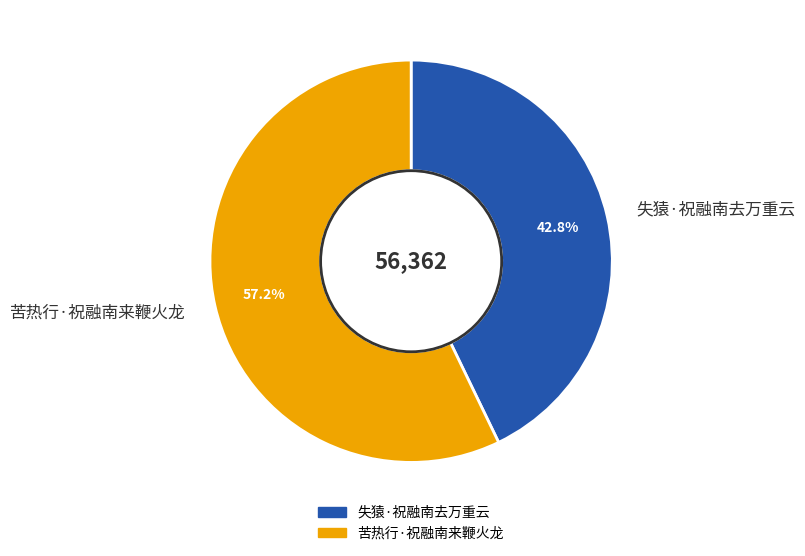

Combined, do 苦热行·祝融南来鞭火龙 and 失猿·祝融南去万重云 account for over 50%?

Yes